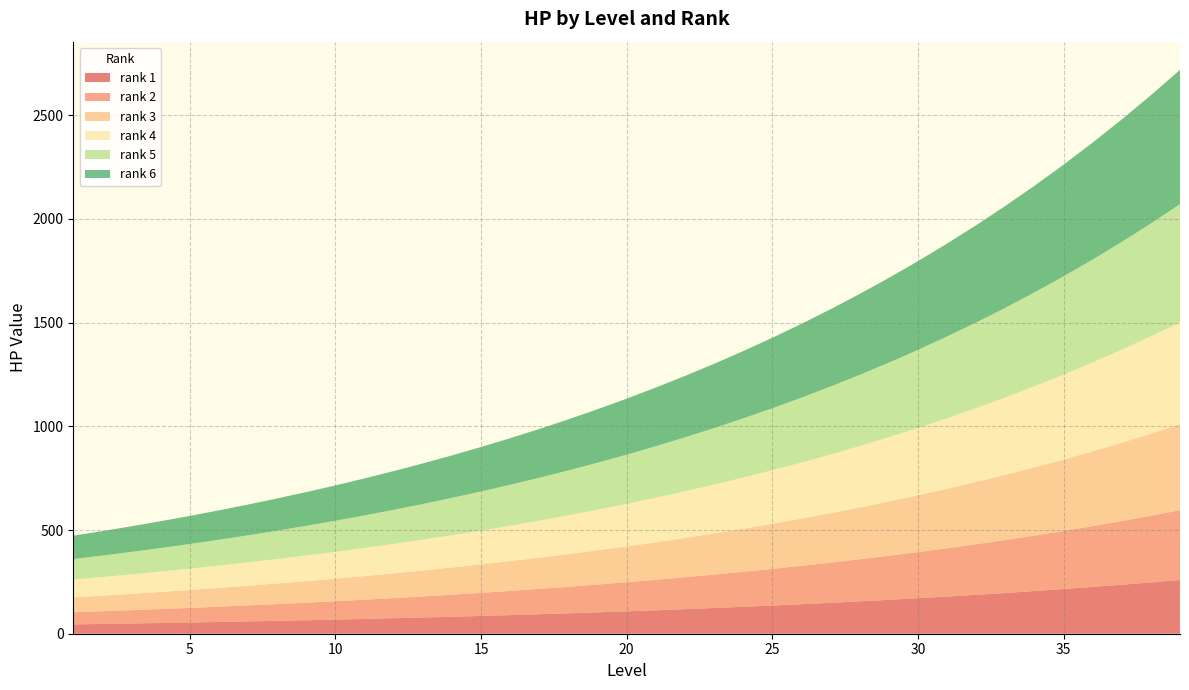

Reading right to left, what are all the values shown in this chart?

rank 1: 39=258.9	38=247.3	37=236.2	36=225.5	35=215.4	34=205.7	33=196.4	32=187.6	31=179.1	30=171.1	29=163.4	28=156.0	27=149.0	26=142.3	25=135.9	24=129.8	23=123.9	22=118.4	21=113.0	20=107.9	19=103.1	18=98.4	17=94.0	16=89.8	15=85.7	14=81.9	13=78.2	12=74.7	11=71.3	10=68.1	9=65.0	8=62.1	7=59.3	6=56.7	5=54.1	4=51.7	3=49.3	2=47.1	1=45.0
rank 2: 39=336.6	38=321.5	37=307.0	36=293.2	35=280.0	34=267.4	33=255.4	32=243.9	31=232.9	30=222.4	29=212.4	28=202.8	27=193.7	26=185.0	25=176.7	24=168.7	23=161.1	22=153.9	21=146.9	20=140.3	19=134.0	18=128.0	17=122.2	16=116.7	15=111.5	14=106.5	13=101.7	12=97.1	11=92.7	10=88.5	9=84.6	8=80.8	7=77.1	6=73.6	5=70.3	4=67.2	3=64.1	2=61.3	1=58.5
rank 3: 39=414.3	38=395.7	37=377.9	36=360.9	35=344.6	34=329.1	33=314.3	32=300.1	31=286.6	30=273.7	29=261.4	28=249.7	27=238.4	26=227.7	25=217.4	24=207.7	23=198.3	22=189.4	21=180.9	20=172.7	19=164.9	18=157.5	17=150.4	16=143.7	15=137.2	14=131.0	13=125.1	12=119.5	11=114.1	10=109.0	9=104.1	8=99.4	7=94.9	6=90.6	5=86.6	4=82.7	3=78.9	2=75.4	1=72.0
rank 4: 39=492.0	38=469.9	37=448.7	36=428.5	35=409.2	34=390.8	33=373.2	32=356.4	31=340.4	30=325.1	29=310.4	28=296.5	27=283.1	26=270.4	25=258.2	24=246.6	23=235.5	22=224.9	21=214.8	20=205.1	19=195.9	18=187.1	17=178.6	16=170.6	15=162.9	14=155.6	13=148.6	12=141.9	11=135.5	10=129.4	9=123.6	8=118.0	7=112.7	6=107.6	5=102.8	4=98.2	3=93.7	2=89.5	1=85.5
rank 5: 39=569.7	38=544.0	37=519.6	36=496.2	35=473.8	34=452.5	33=432.2	32=412.7	31=394.1	30=376.4	29=359.4	28=343.3	27=327.8	26=313.1	25=299.0	24=285.5	23=272.7	22=260.4	21=248.7	20=237.5	19=226.8	18=216.6	17=206.8	16=197.5	15=188.6	14=180.2	13=172.0	12=164.3	11=156.9	10=149.8	9=143.1	8=136.7	7=130.5	6=124.6	5=119.0	4=113.7	3=108.6	2=103.7	1=99.0
rank 6: 39=647.4	38=618.2	37=590.4	36=563.8	35=538.5	34=514.2	33=491.1	32=469.0	31=447.9	30=427.7	29=408.5	28=390.1	27=372.5	26=355.8	25=339.7	24=324.5	23=309.9	22=295.9	21=282.6	20=269.9	19=257.7	18=246.1	17=235.0	16=224.5	15=214.4	14=204.7	13=195.5	12=186.7	11=178.3	10=170.3	9=162.6	8=155.3	7=148.3	6=141.6	5=135.3	4=129.2	3=123.4	2=117.8	1=112.5